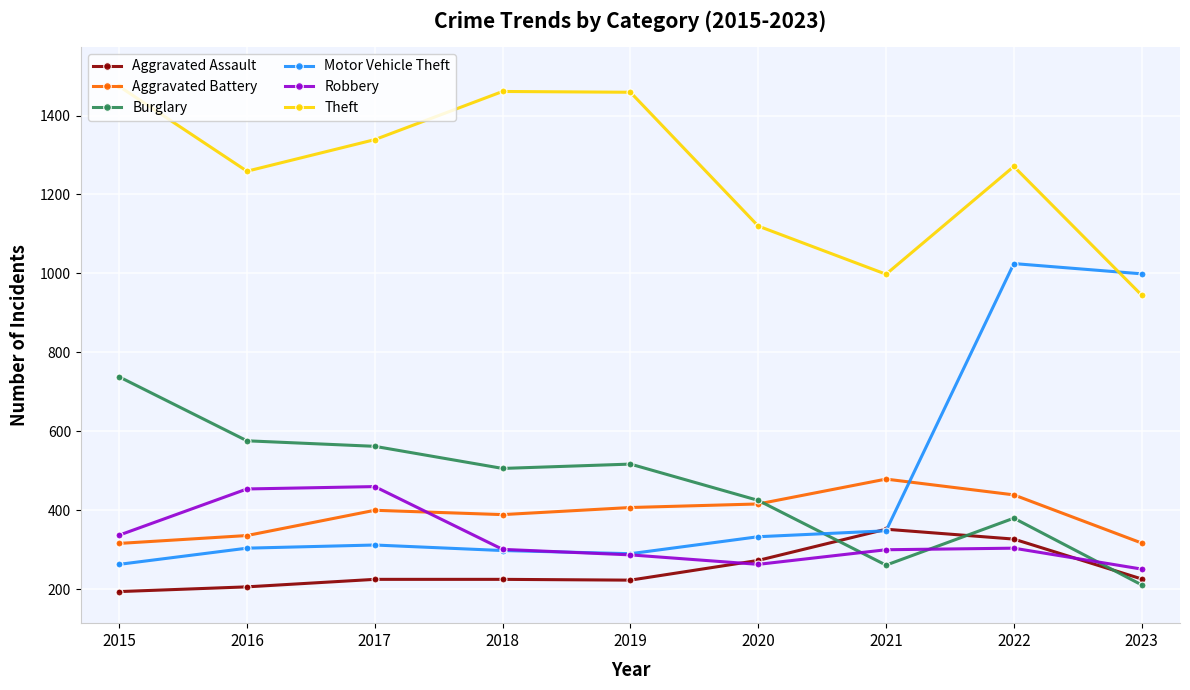

Rank the series by their maximum value, from highest to lowest.

Theft, Motor Vehicle Theft, Burglary, Aggravated Battery, Robbery, Aggravated Assault